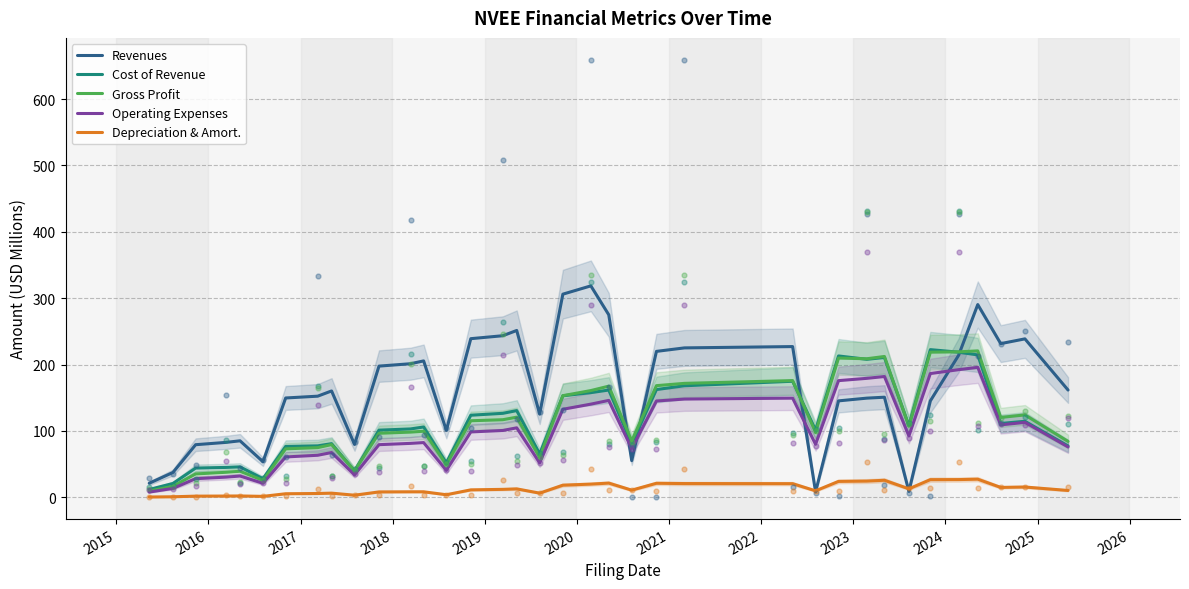

Which series reaches the minimum Y coordinate?

Depreciation & Amort.